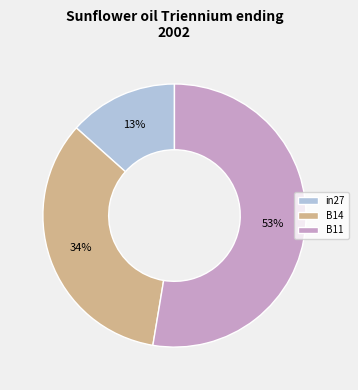

How many slices are in this pie chart?

3